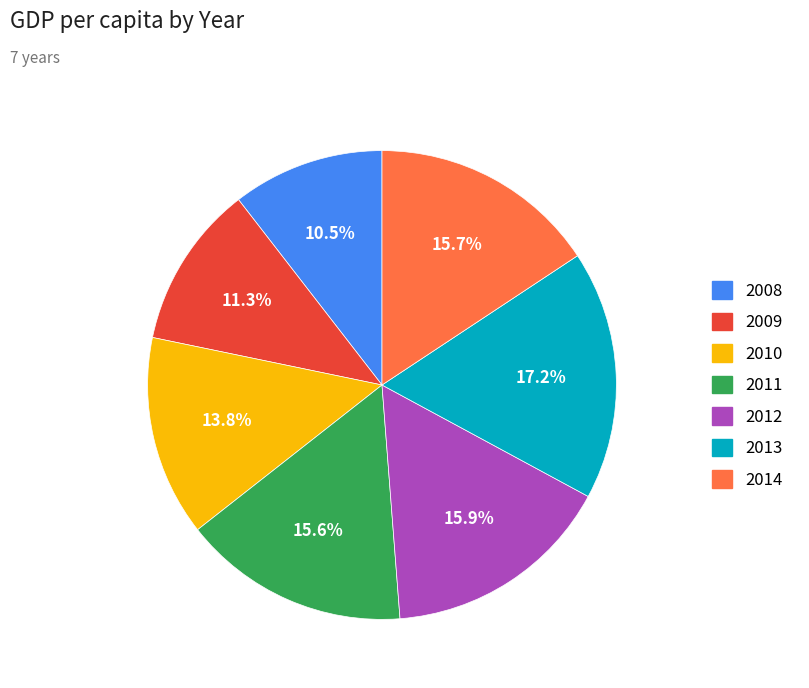

Which slice is the smallest?

2008